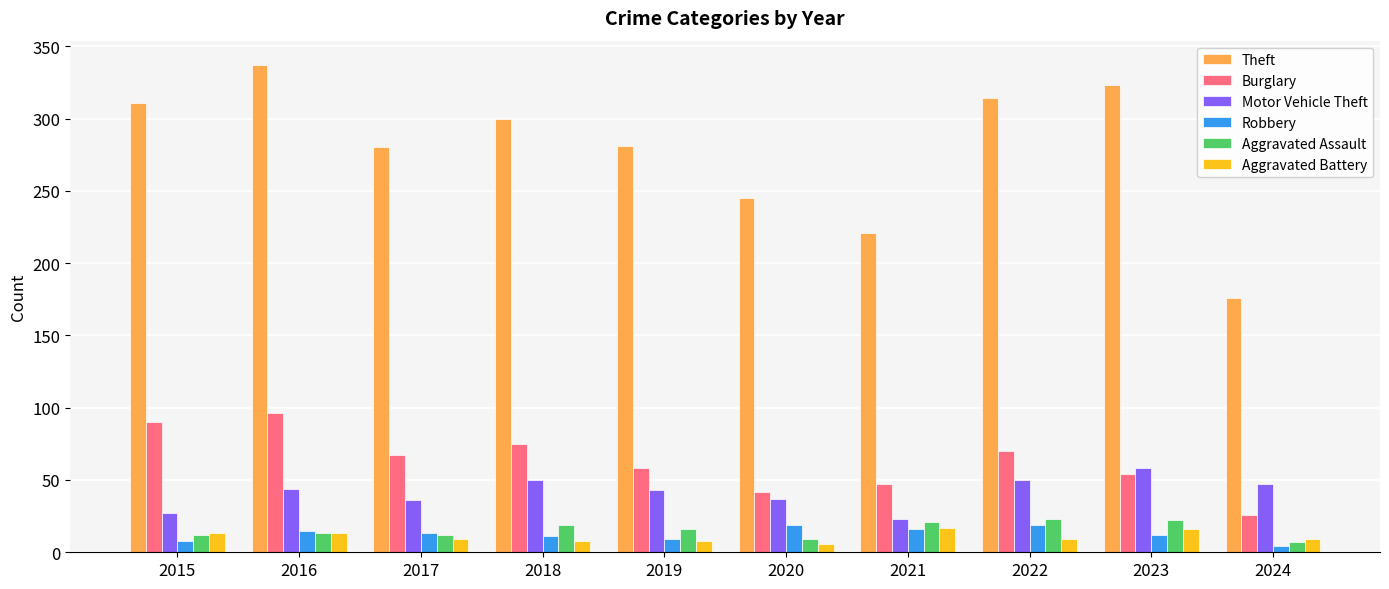

What is the difference between the maximum and second lowest values in the Motor Vehicle Theft series?

31